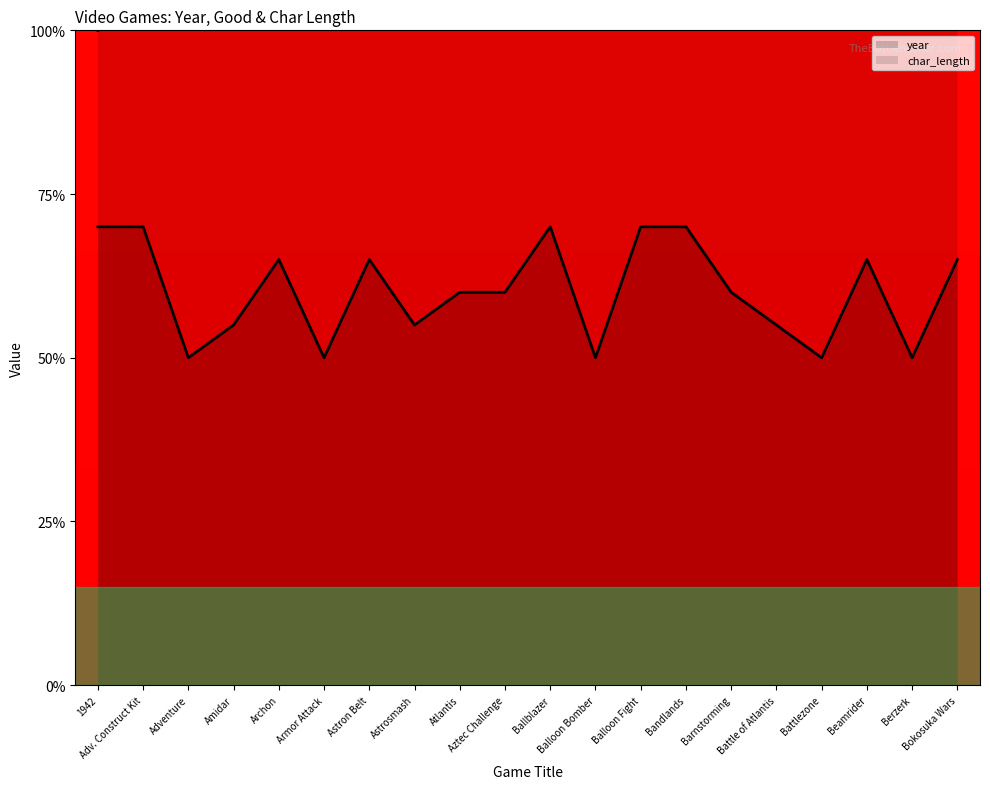

In year, how many points are lower than both neighbors (excluding endpoints)?

6